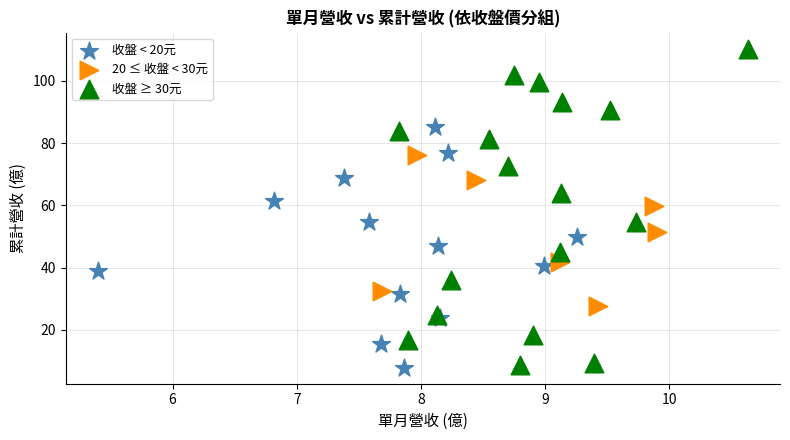

Which series reaches the maximum Y coordinate?

收盤 ≥ 30元